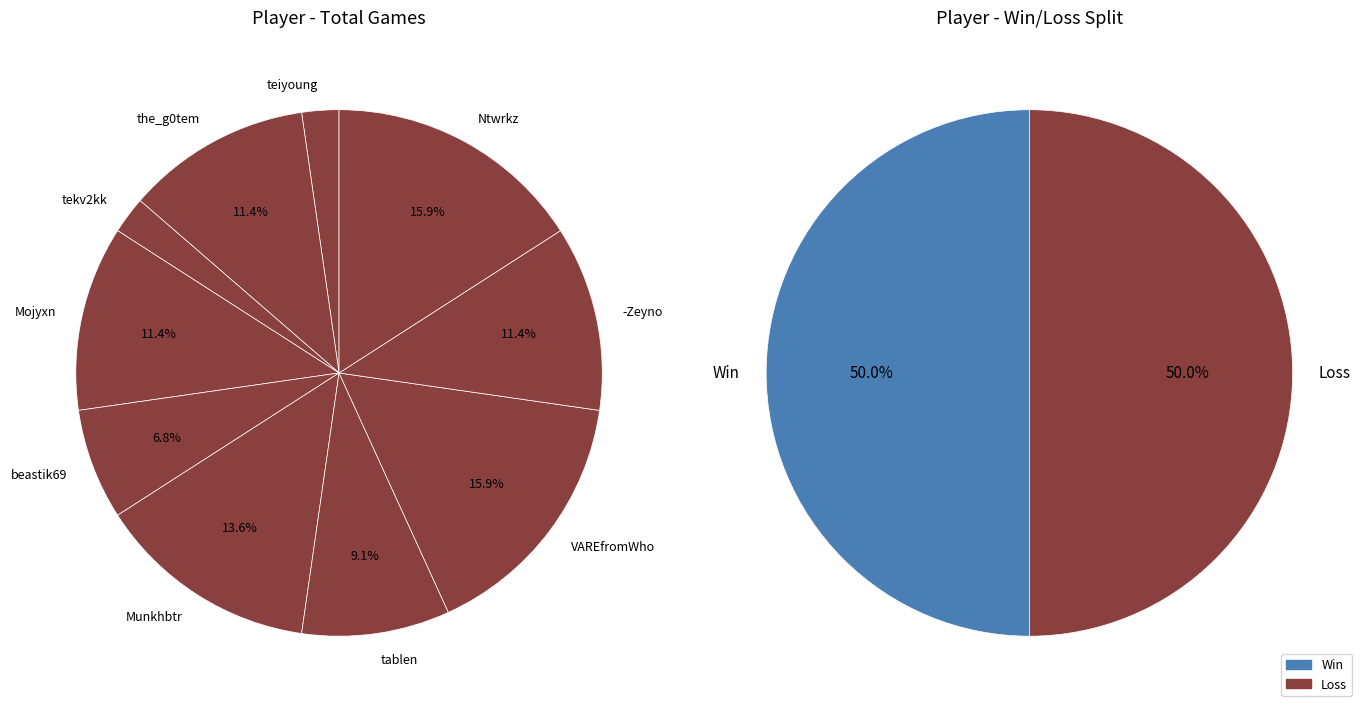

Which slice is the smallest?

teiyoung